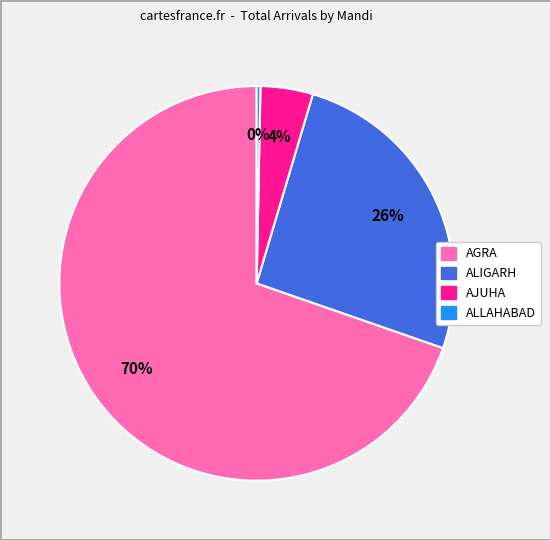

Is there any slice that represents more than half of the pie?

Yes